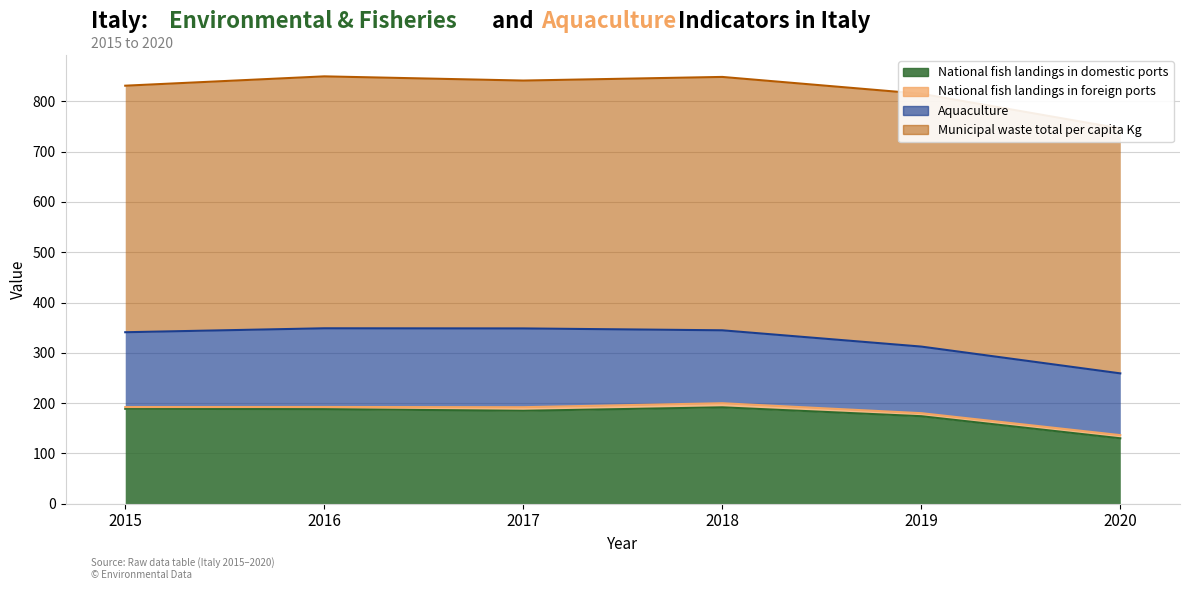

Which category has the highest value in the National fish landings in domestic ports series?

2018